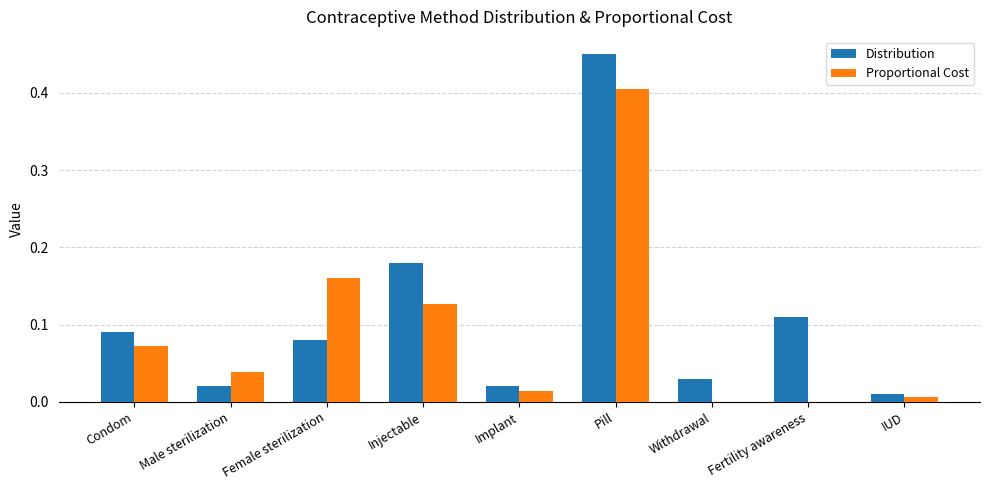

Is it true that Proportional Cost equals 0.1 at Male sterilization?

False